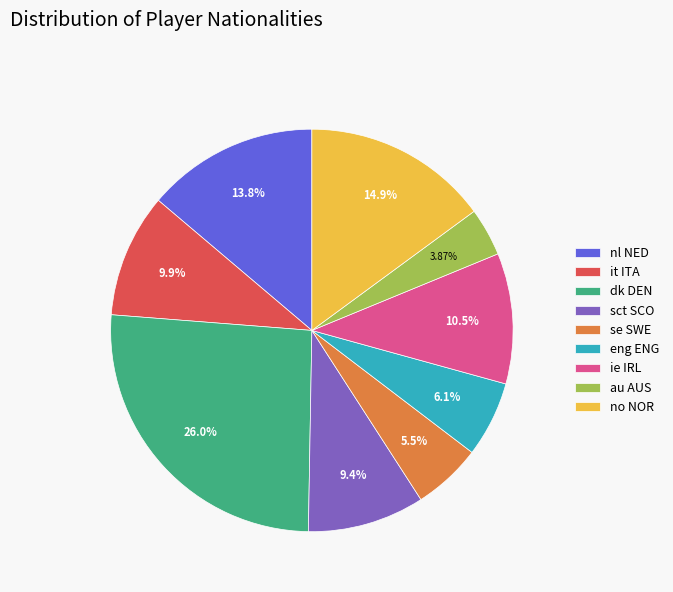

True or false: eng ENG accounts for 1% of the total.

False